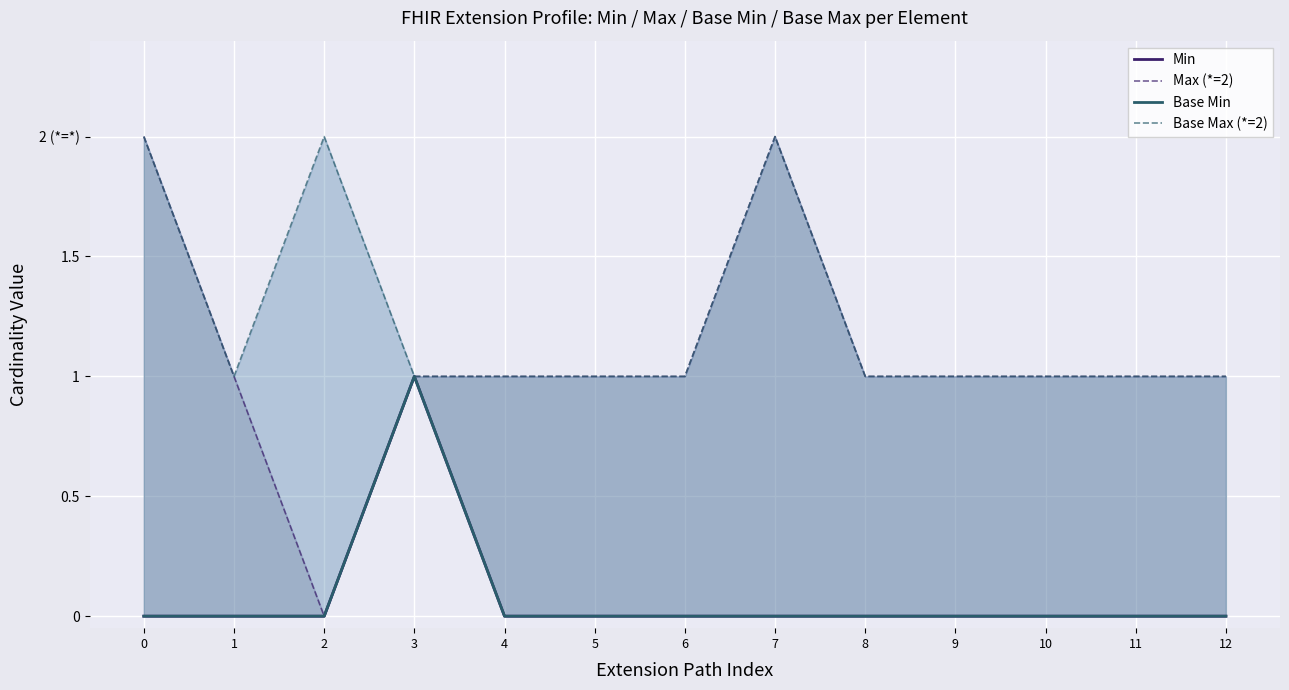

How many lines are shown in the chart?

4